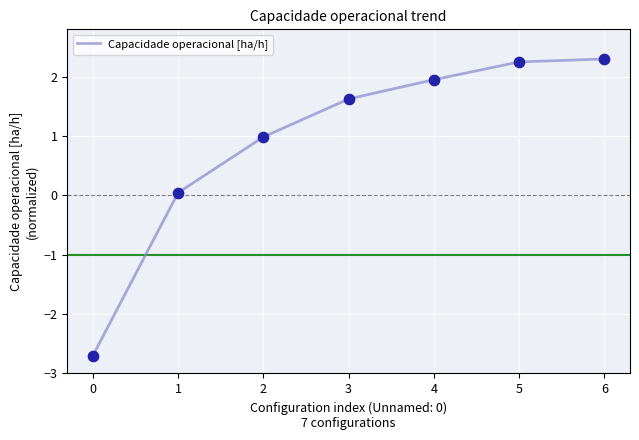

What is the change in value from 3 to 6?

+0.7